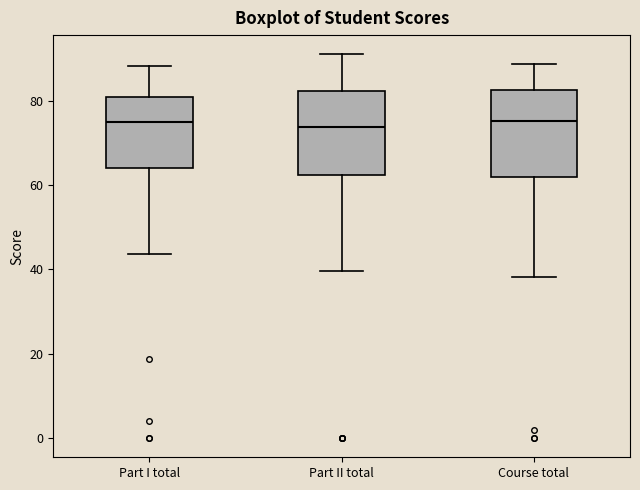

Reading left to right, transcribe this box plot: for each box, give where its median line is, the range the box spans, and where its two whiskers end, as read against the y-axis. The values are not printed on the chart, so give them approximately, as read against the axis.

Part I total: median 74, box 64 to 80, whiskers 44 to 88
Part II total: median 74, box 62 to 82, whiskers 40 to 92
Course total: median 76, box 62 to 82, whiskers 38 to 88